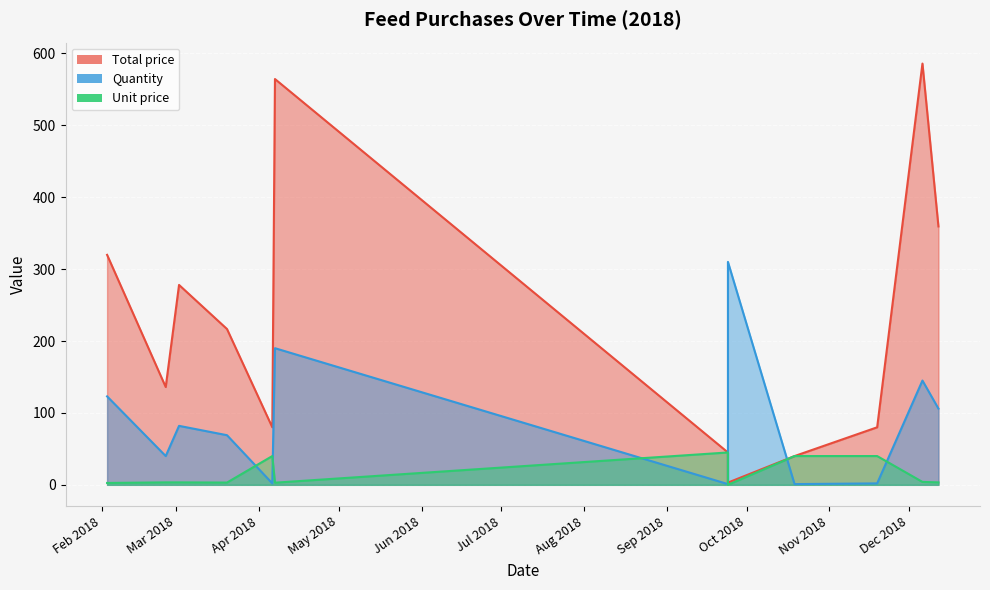

What is the greatest value displayed?

585.8